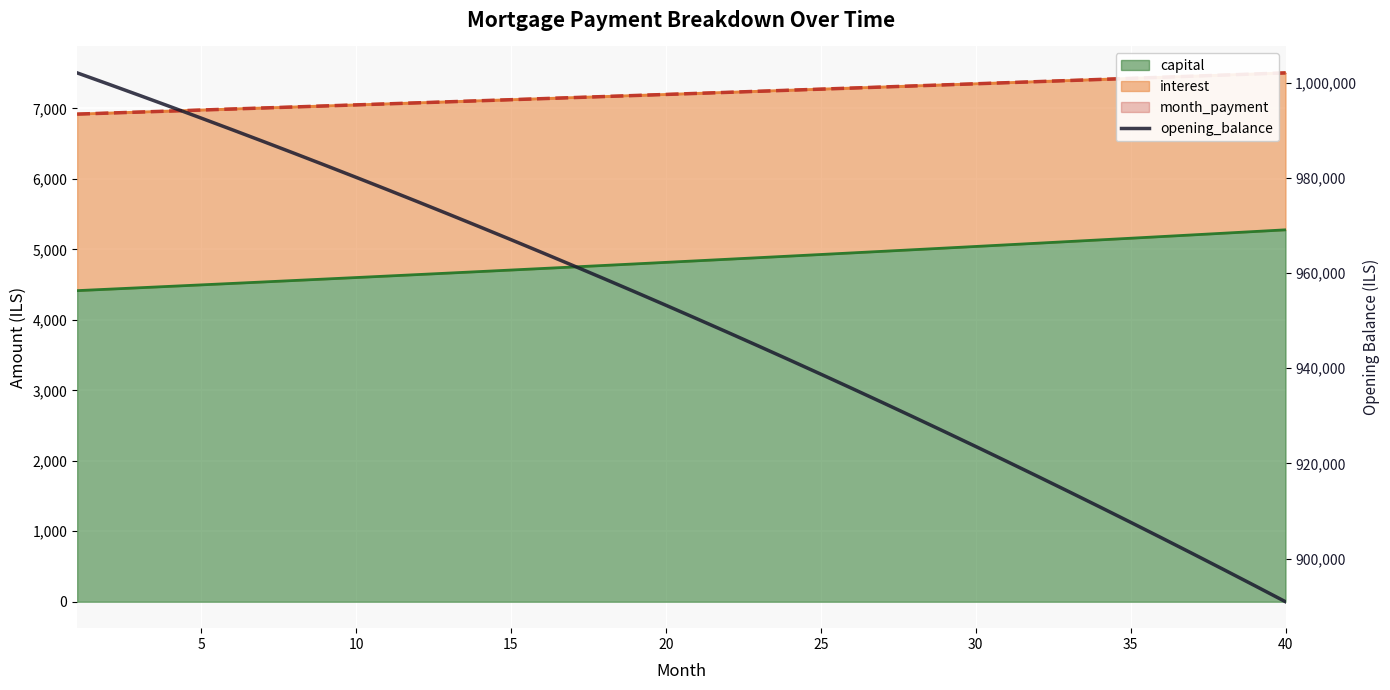

How many lines are shown in the chart?

1